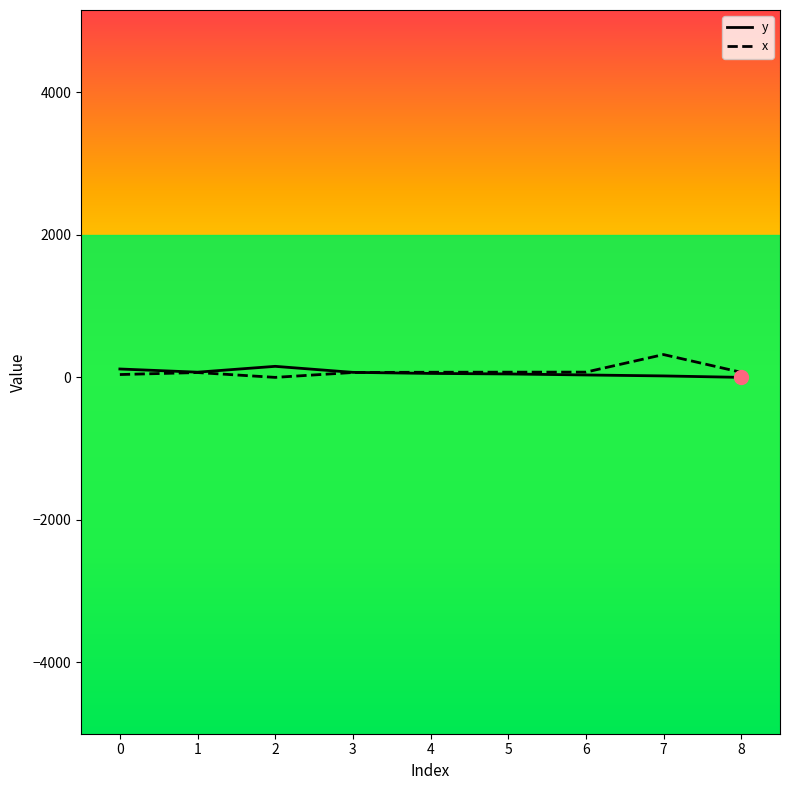

At which category is the sum across all series the highest?

7